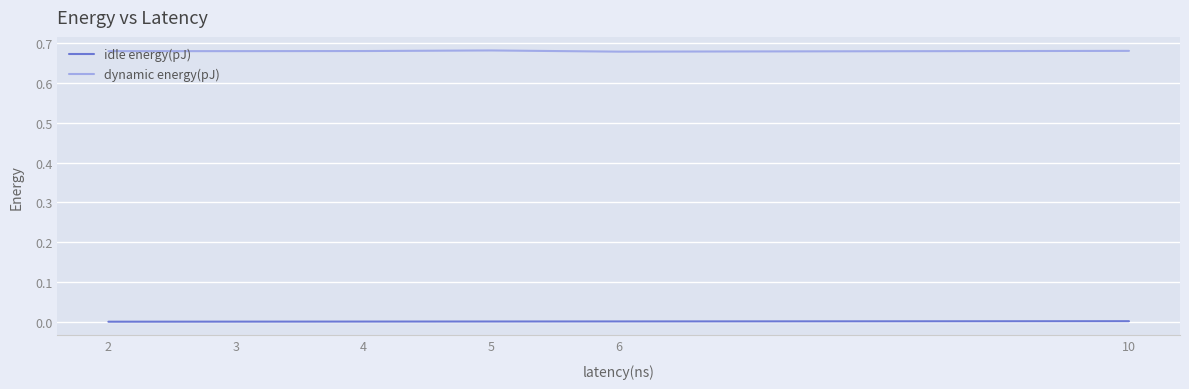

How many lines are shown in the chart?

2